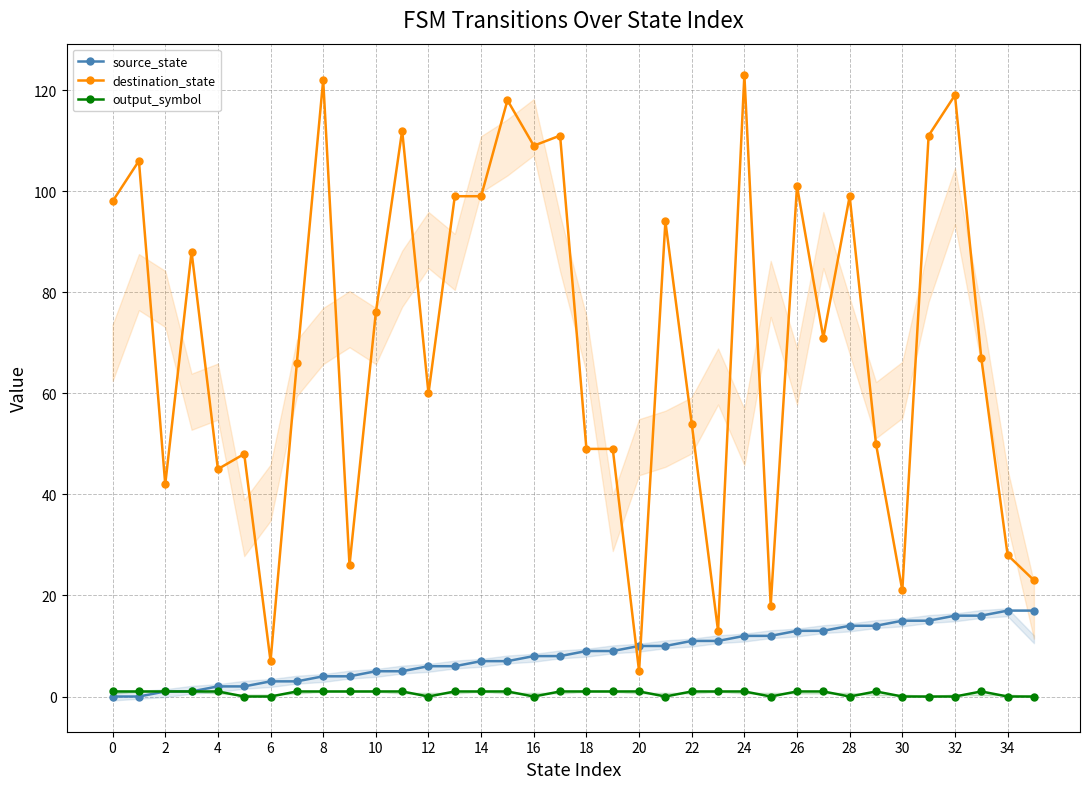

What are all the series names shown in the legend?

source_state, destination_state, output_symbol